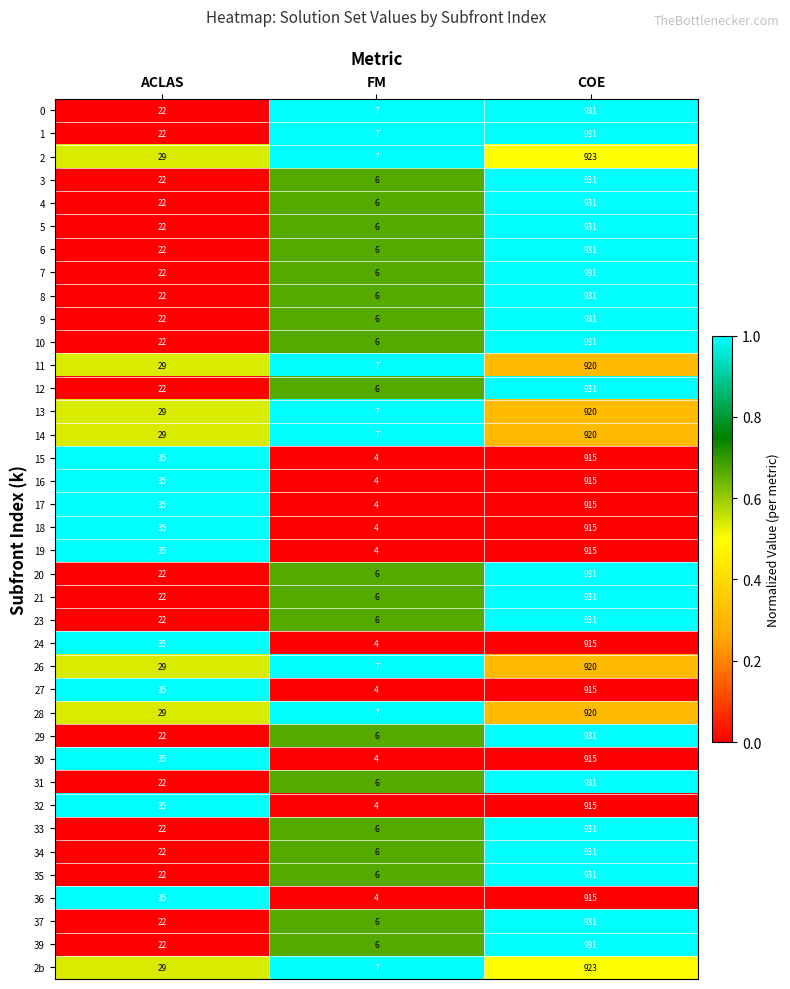

The 33 series shows 11 at FM. True or false?

False